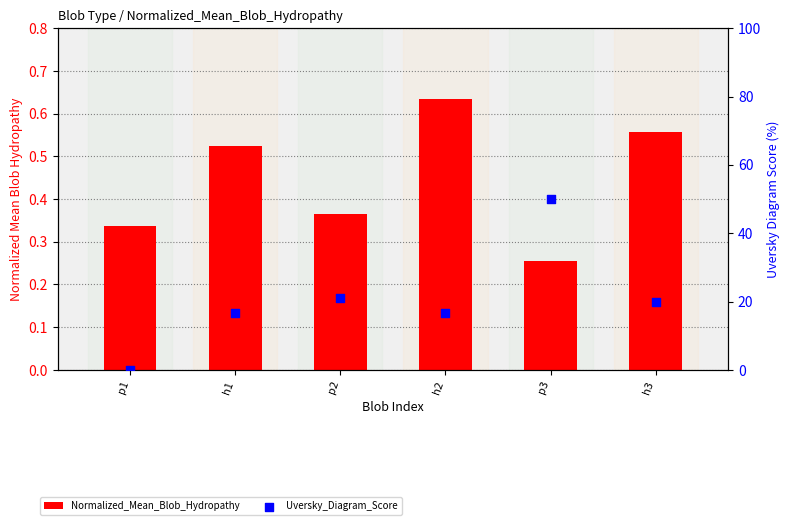

At how many categories does at least one series exceed 17?

3